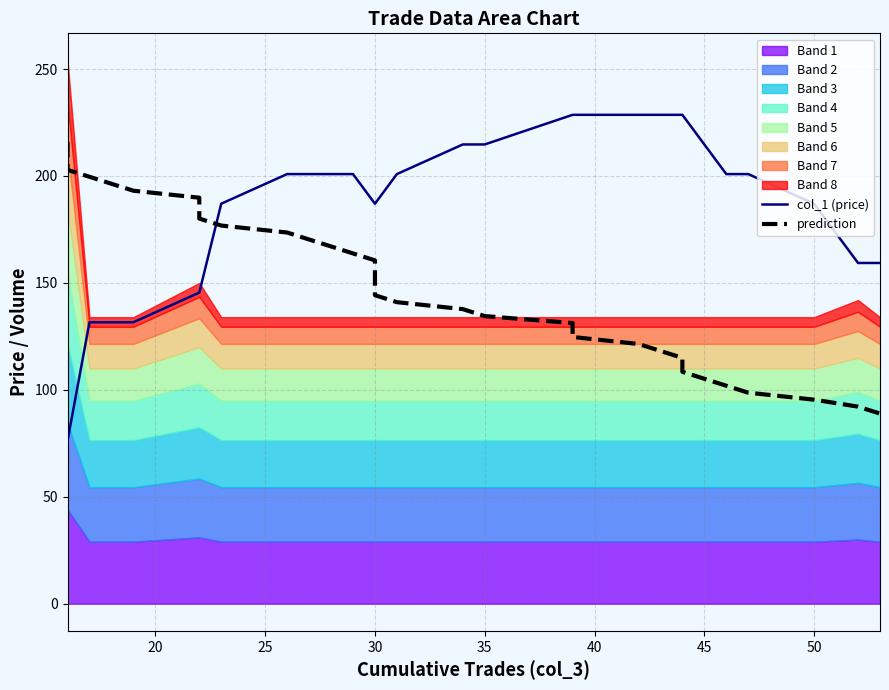

Which series has the largest range (max minus min)?

col_1 (price)